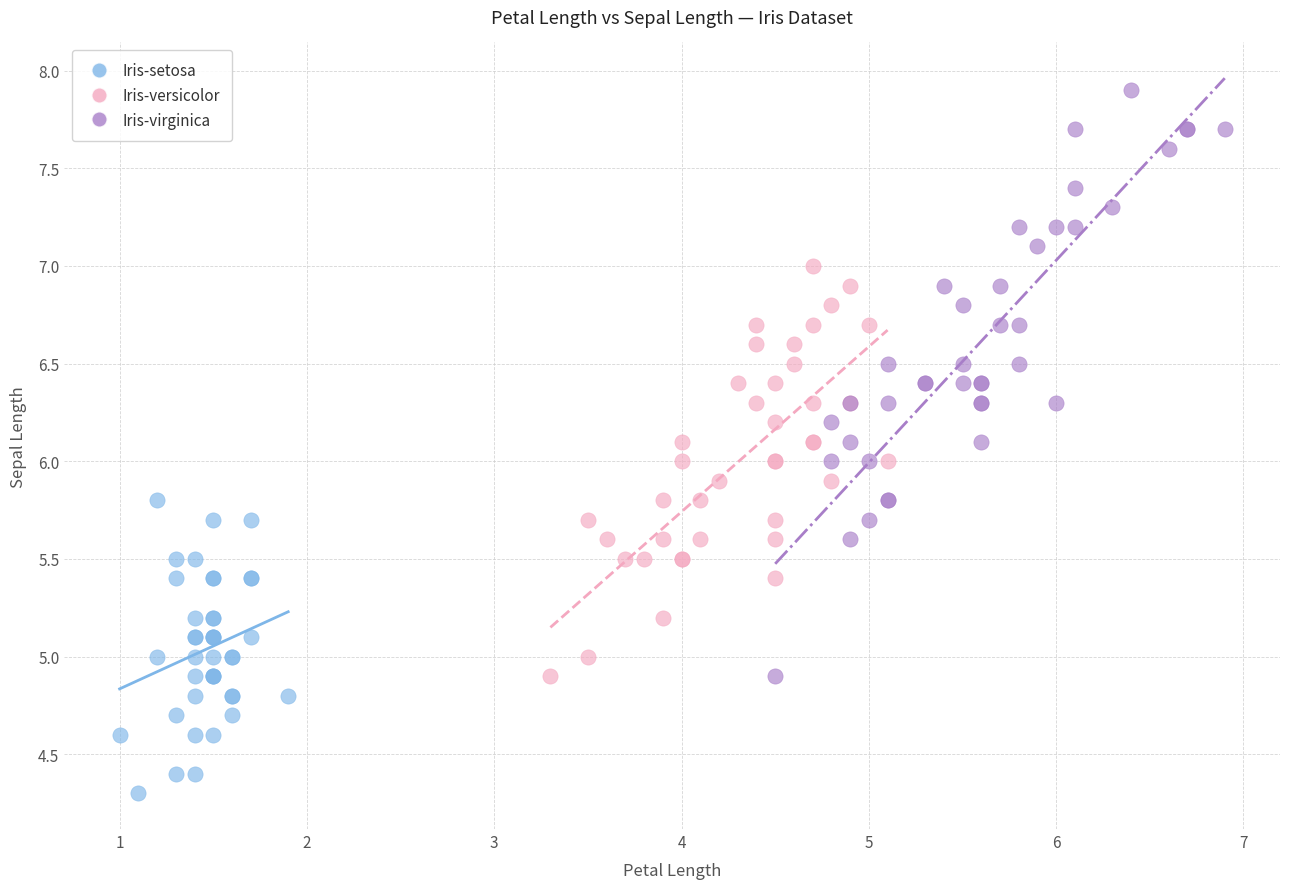

Which series reaches the maximum Y coordinate?

Iris-virginica